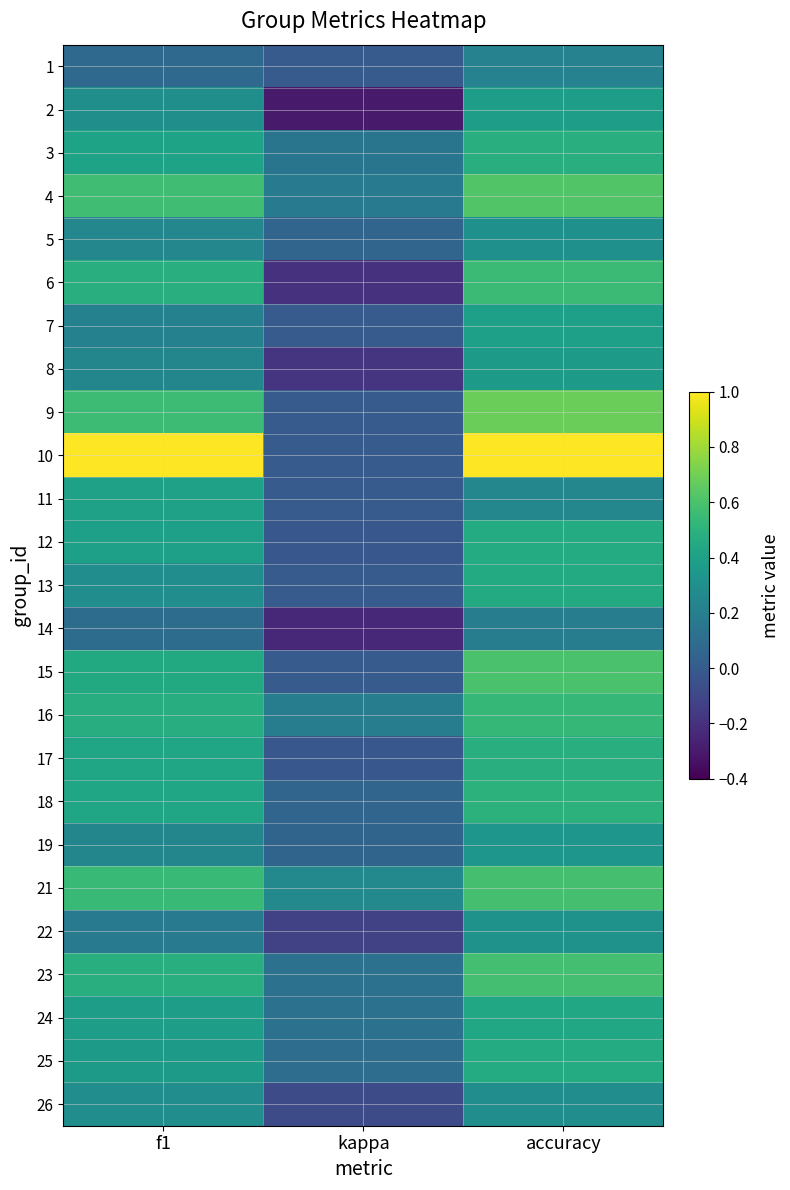

What is the spread (max minus min) of values at accuracy?

0.8